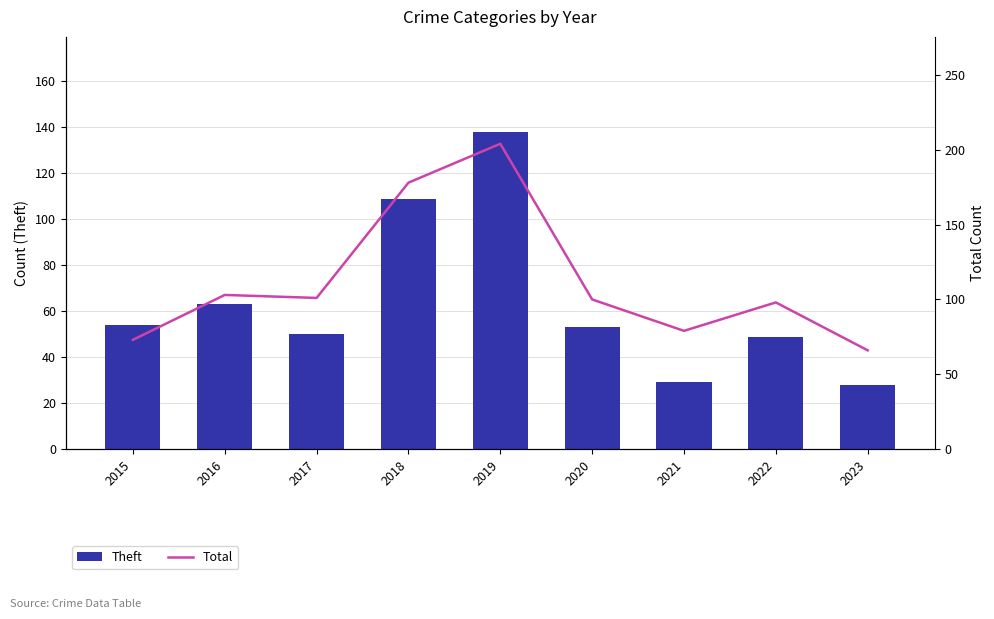

What are all the series names shown in the legend?

Theft, Total